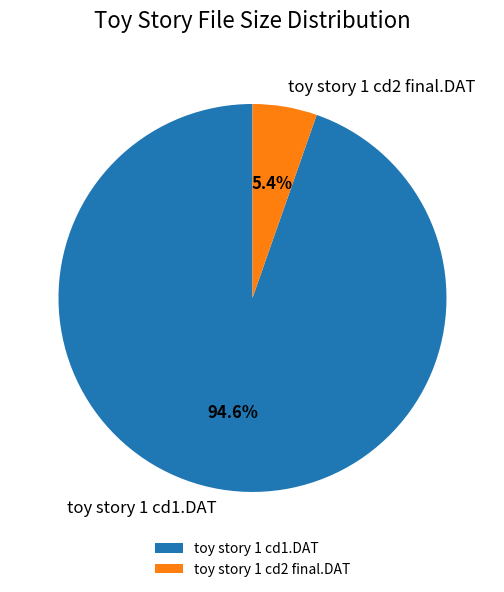

Rank the categories by value from highest to lowest.

toy story 1 cd1.DAT, toy story 1 cd2 final.DAT